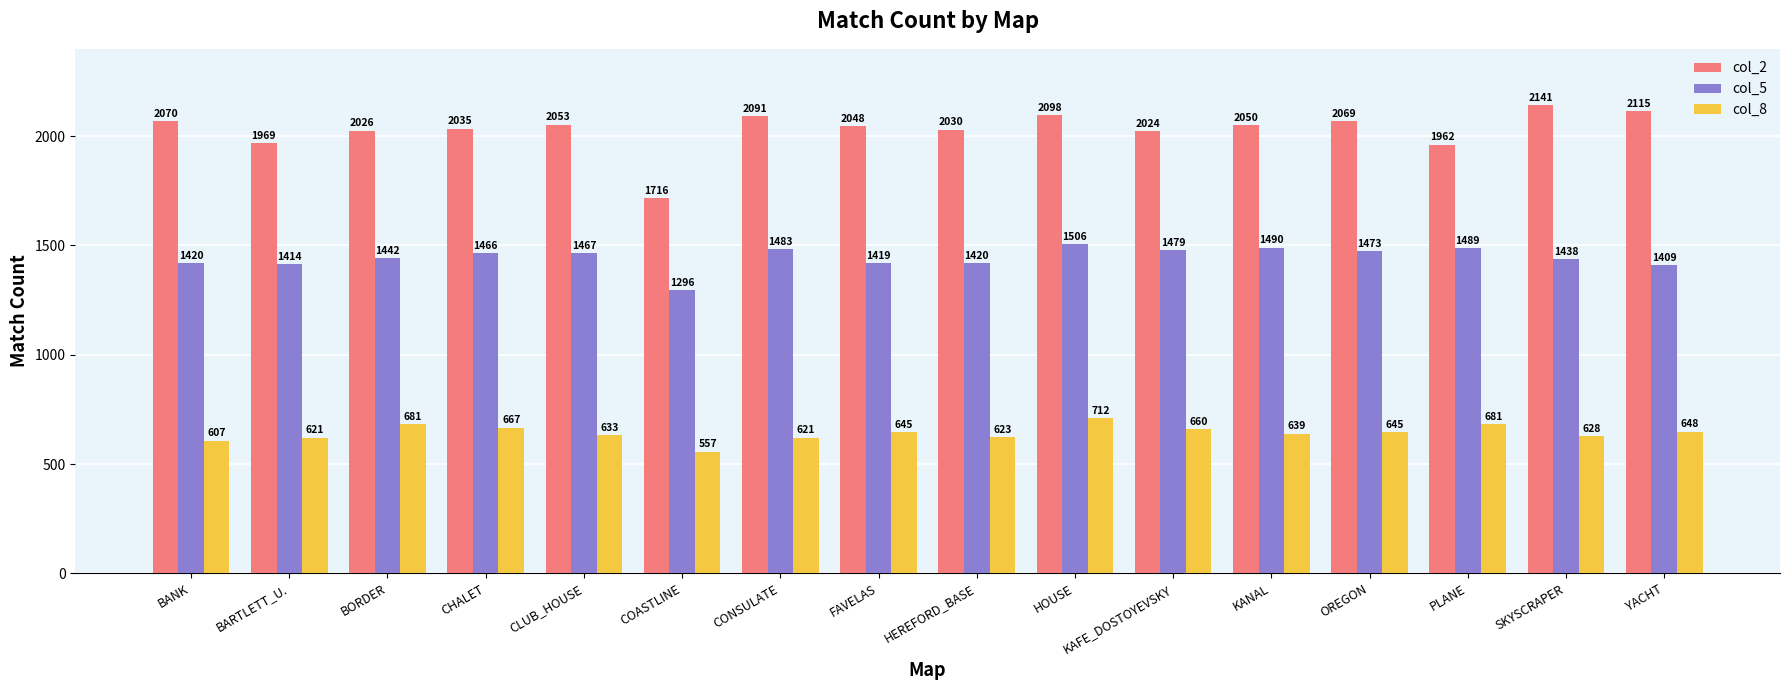

What is the difference between the second highest and second lowest values in the col_2 series?

153